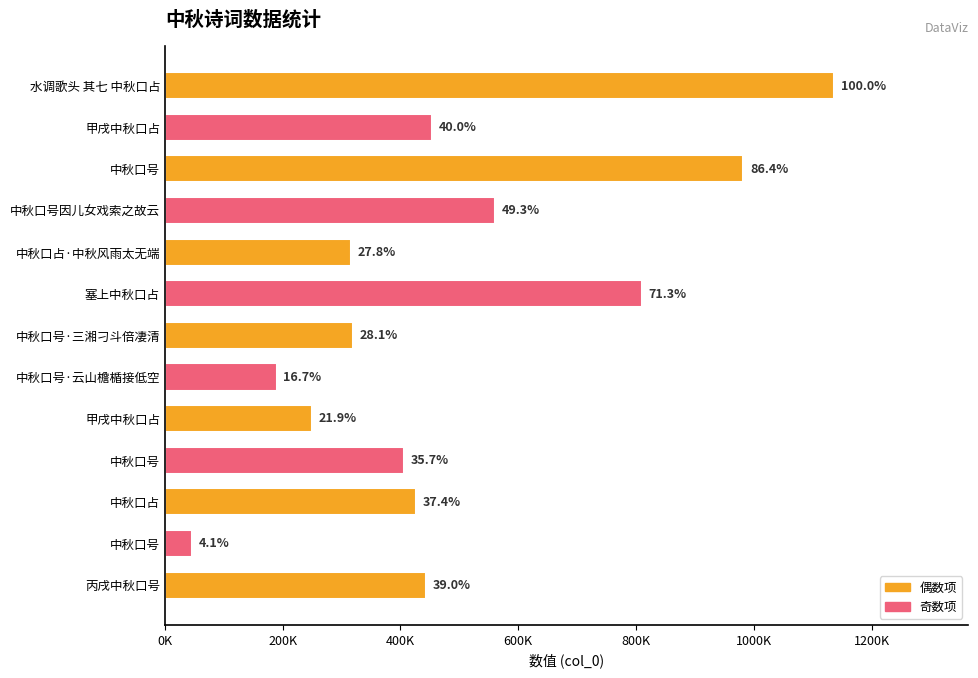

Does the chart contain any negative values?

No